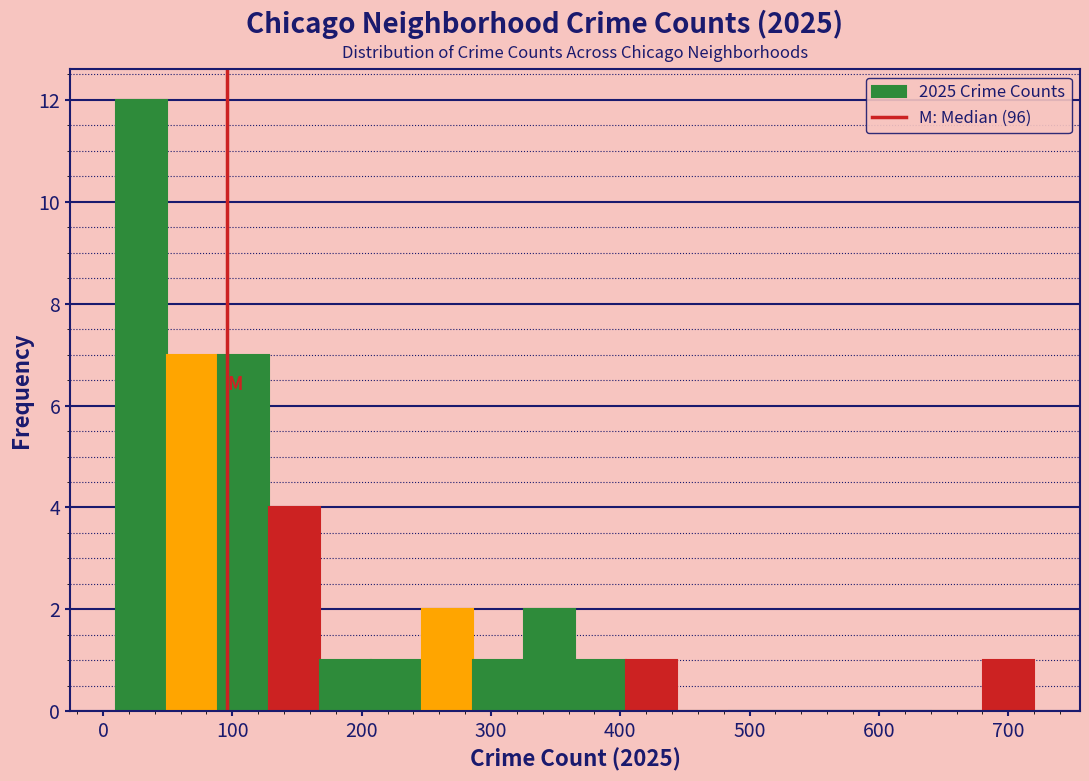

Around what value on the x-axis is the tallest bar? Give the approximate position of its centre, as read against the axis.

30